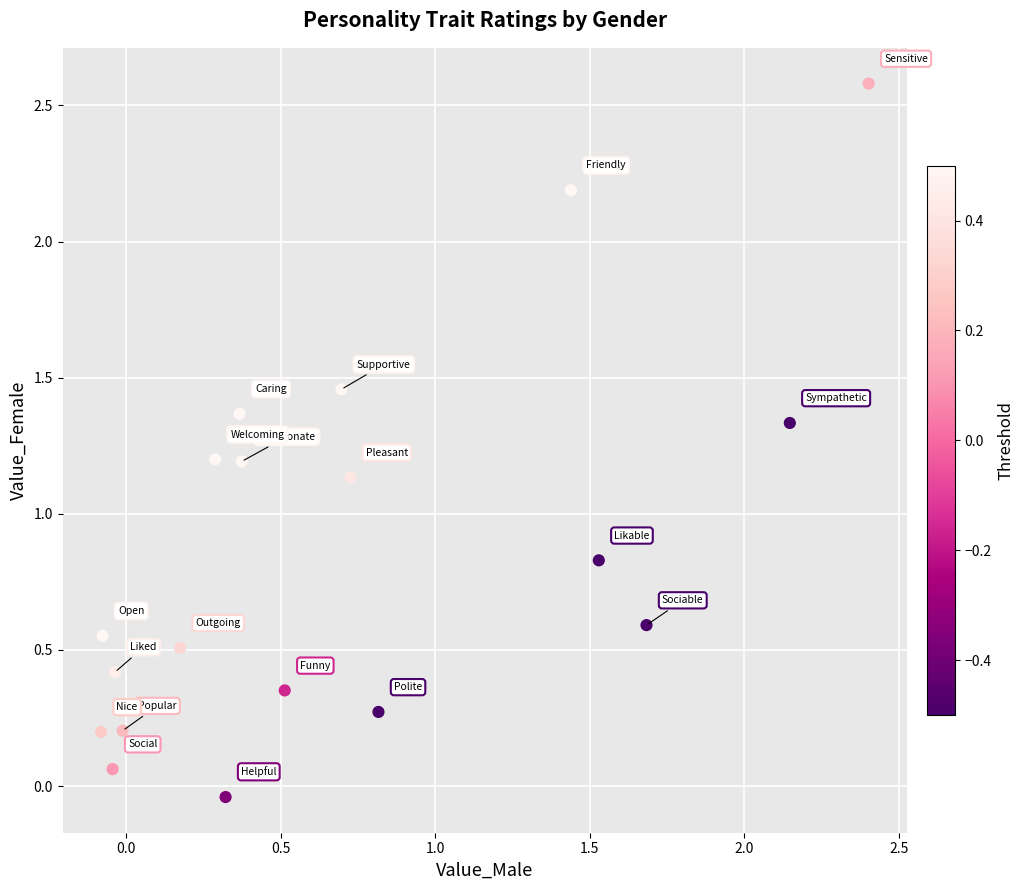

What is the range of X values (max minus min)?

2.5